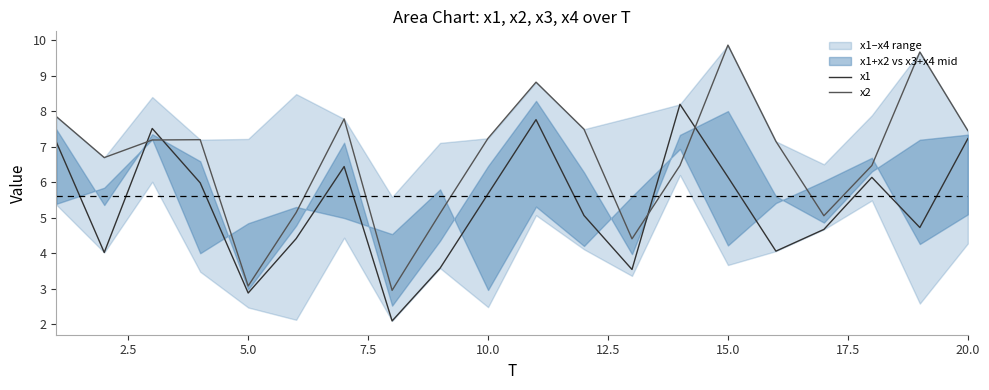

True or false: x2 has a value of 9.9 at 15.0.

True